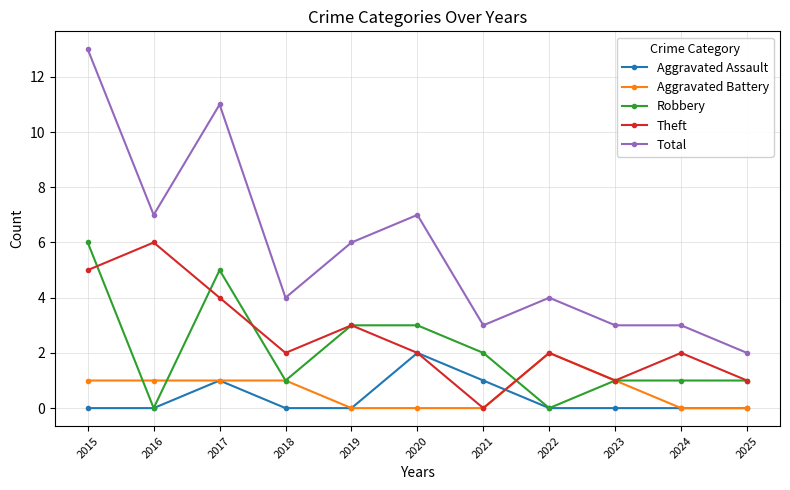

Where is Theft nearest to the value 3?

2019